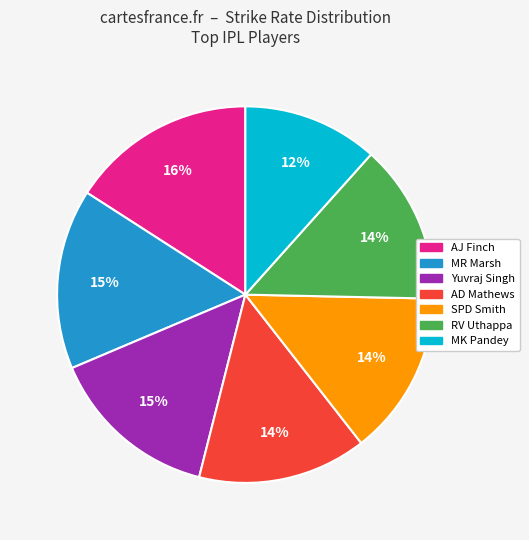

What percentage is the MK Pandey slice, to the nearest percent?

12%